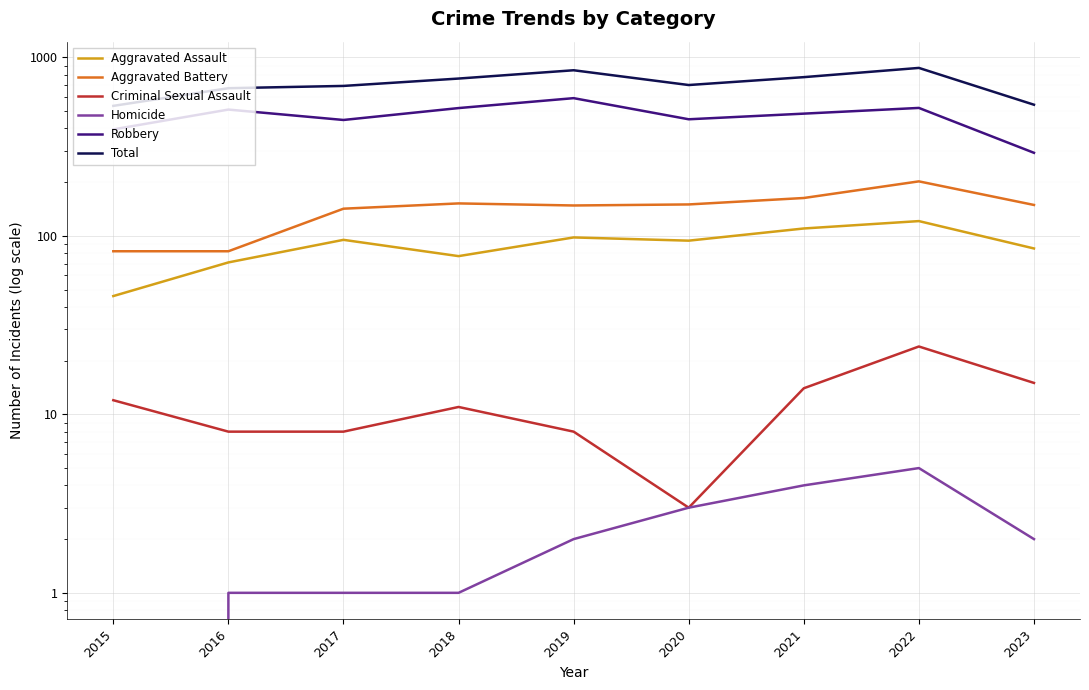

In Aggravated Assault, how many points are higher than both neighbors (excluding endpoints)?

3